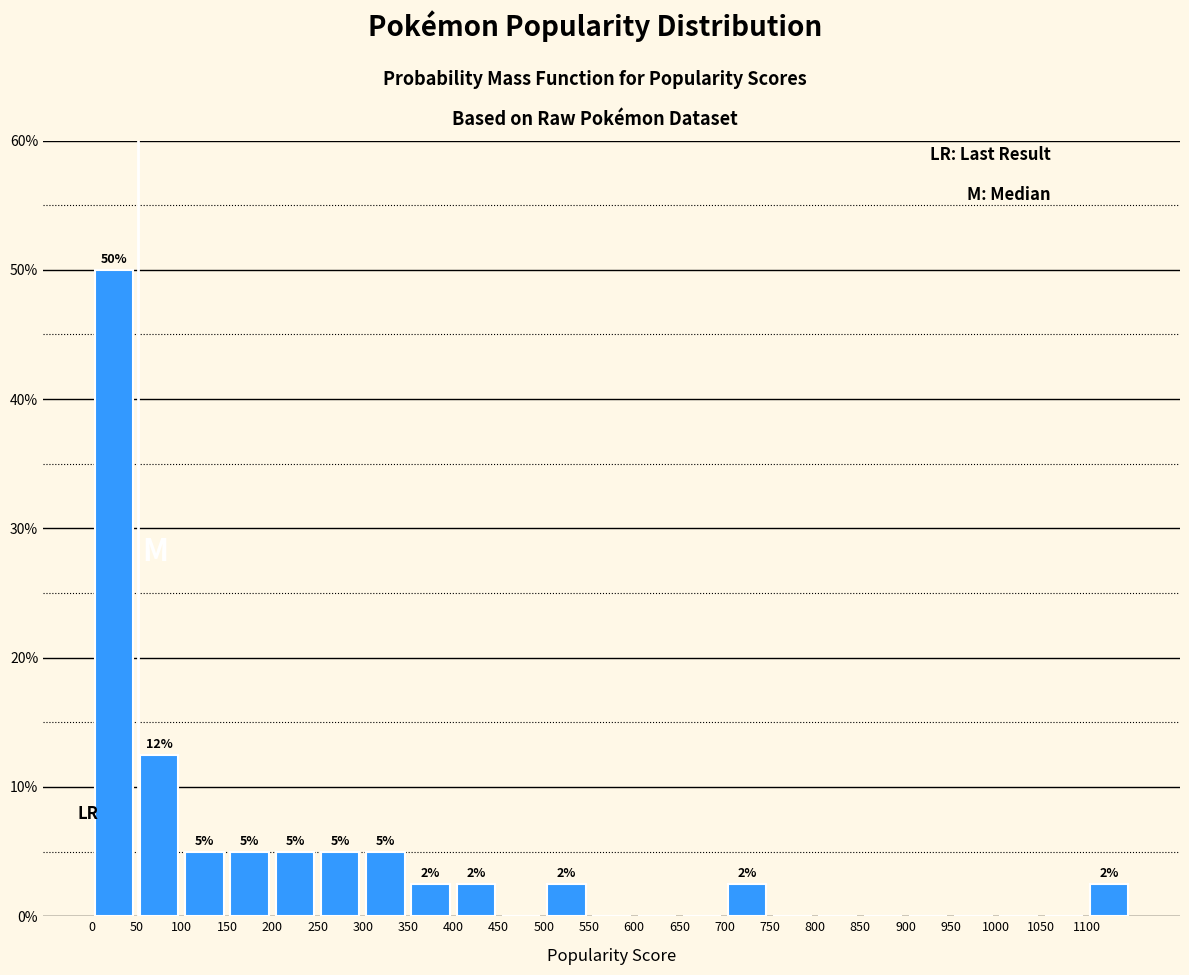

Over which range of the x-axis is the bar tallest?

0 to 50